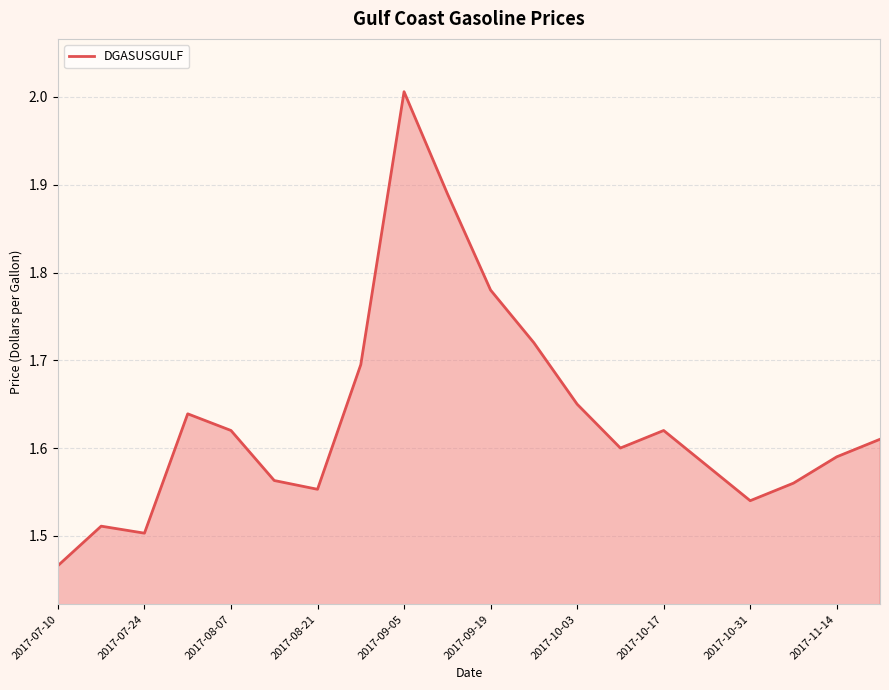

At which category does the chart reach its minimum across all series?

2017-07-10